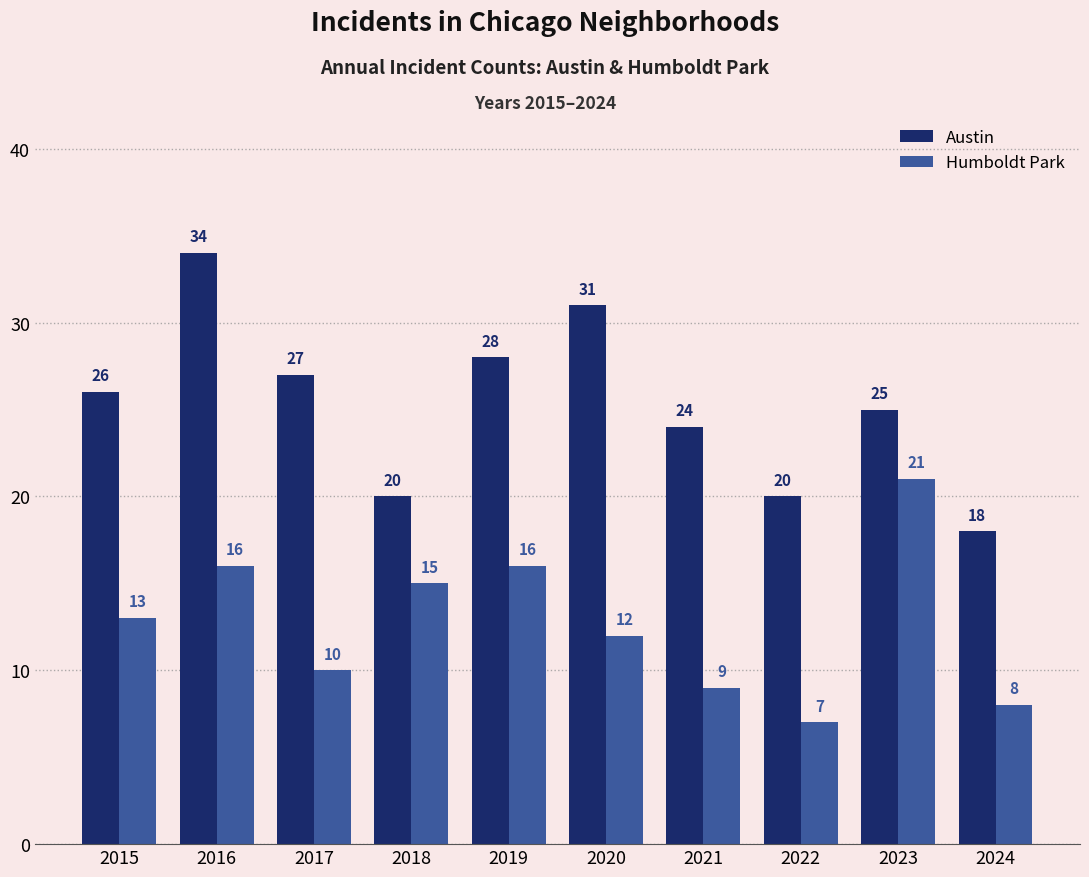

What is the value of the Austin bar at the 7th from the left?

24